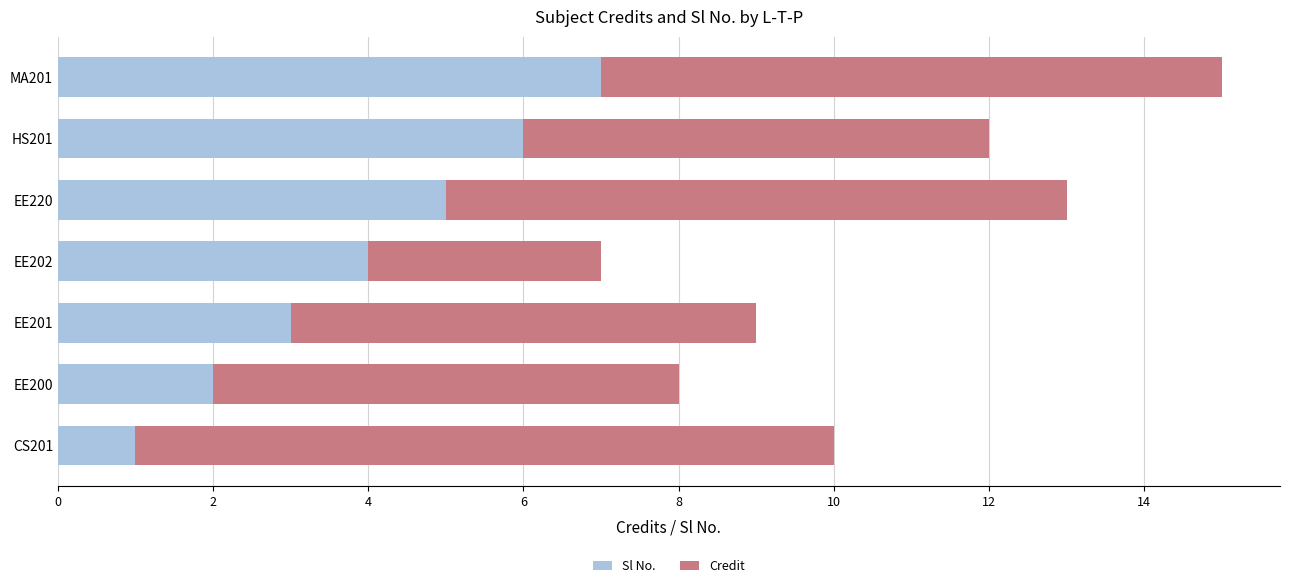

At which category is the sum across all series the highest?

MA201